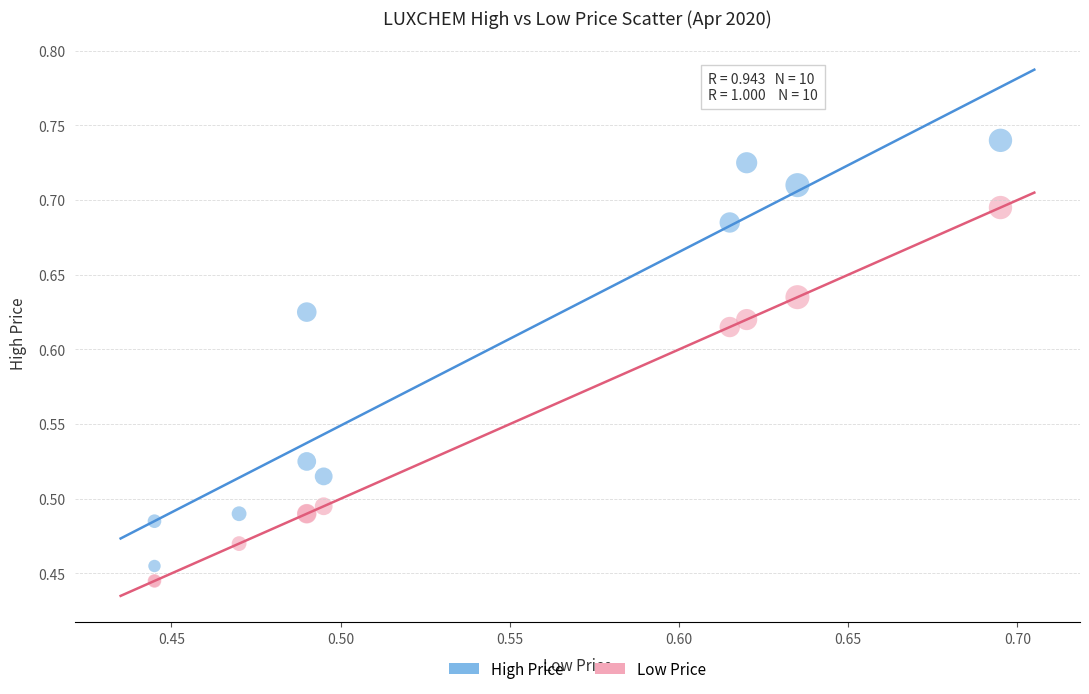

Which series has the widest spread of Y values?

High Price